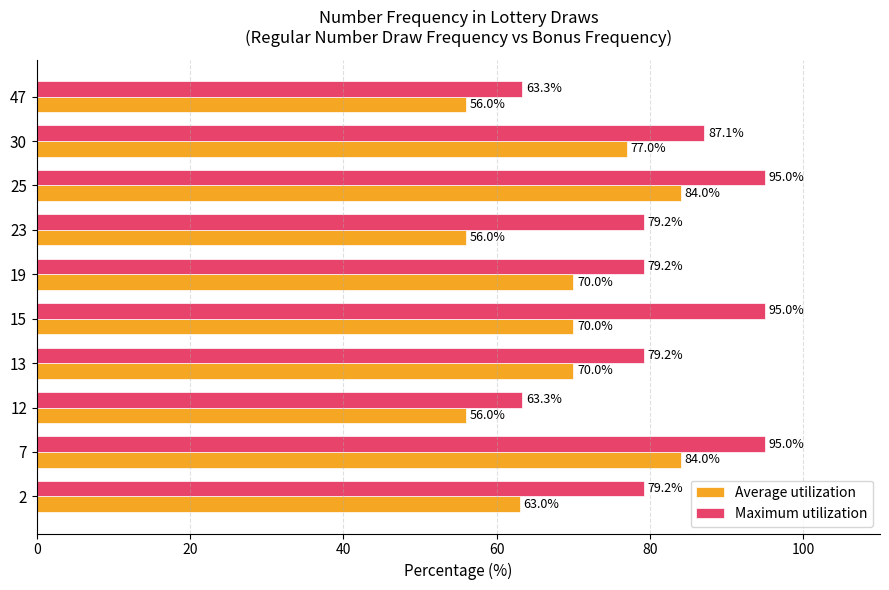

What is the difference between the maximum and minimum values in the Average utilization series?

28.0